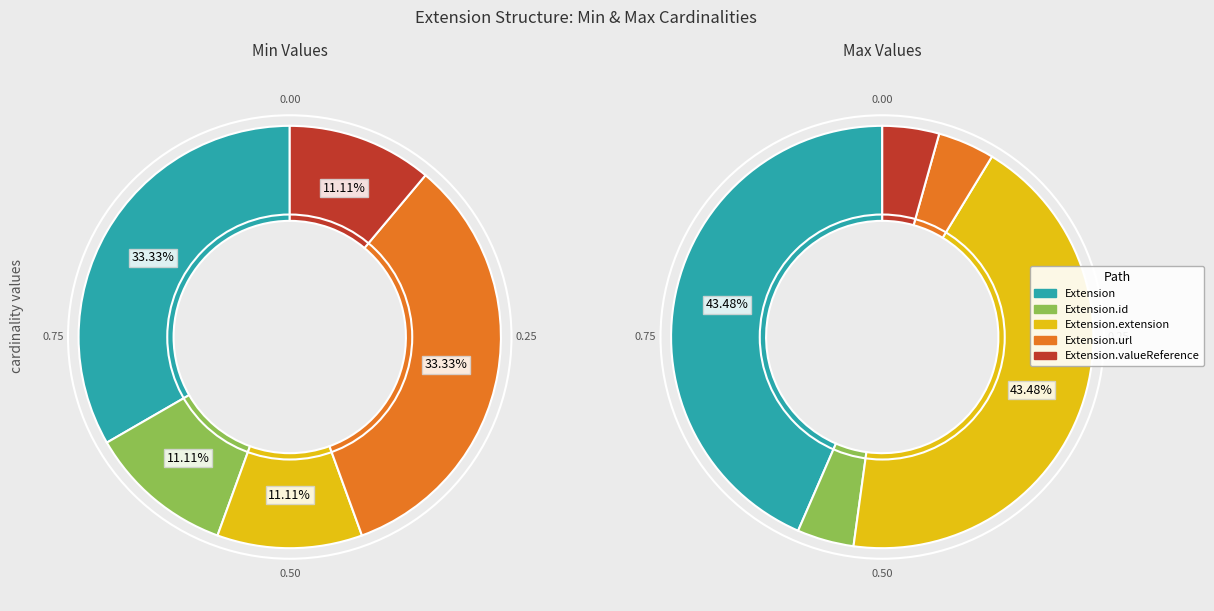

Between Extension.valueReference and Extension.id, which is larger?

Extension.valueReference